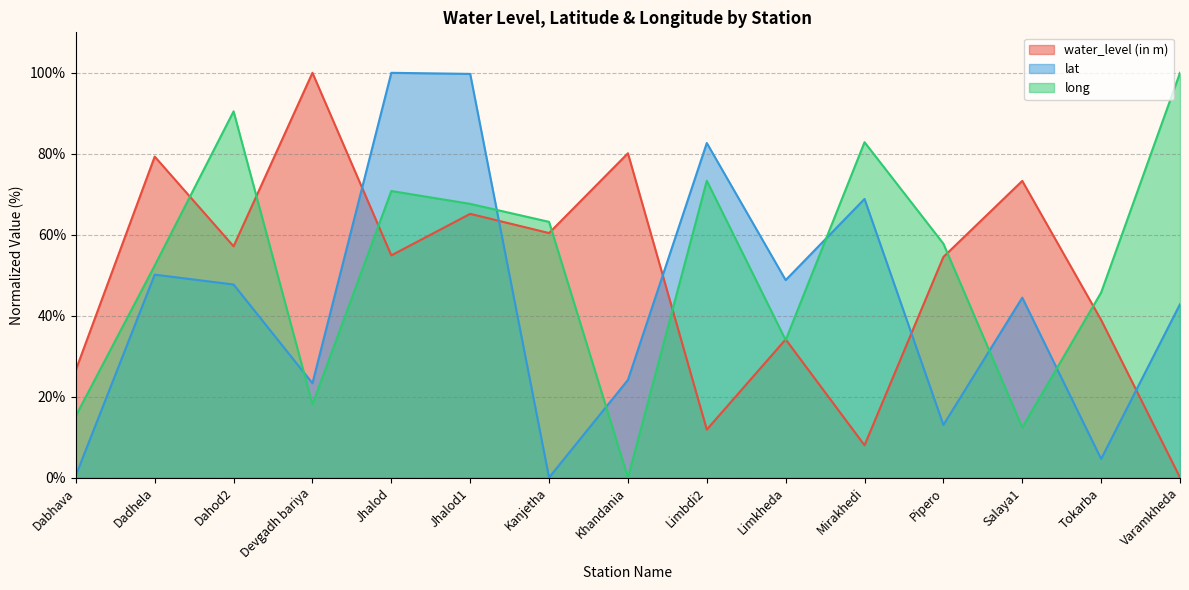

Rank the series by their average value, from highest to lowest.

long, water_level (in m), lat